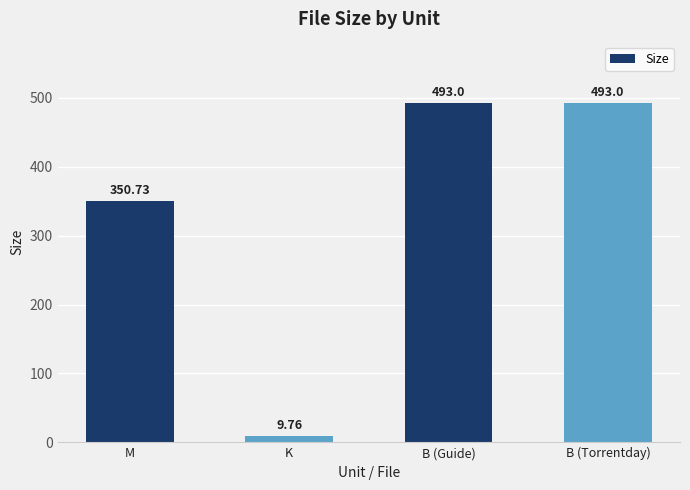

Reading left to right, what are all the values shown in this chart?

350.7	9.8	493.0	493.0